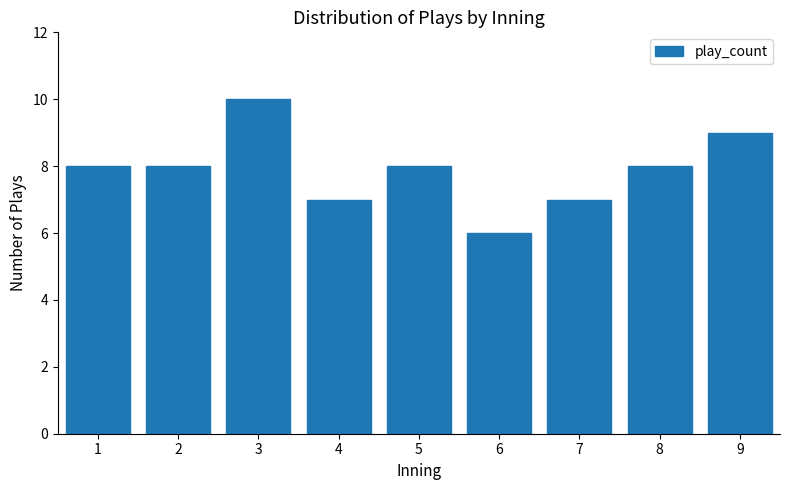

Reading left to right, what are all the values shown in this chart?

1=8	2=8	3=10	4=7	5=8	6=6	7=7	8=8	9=9